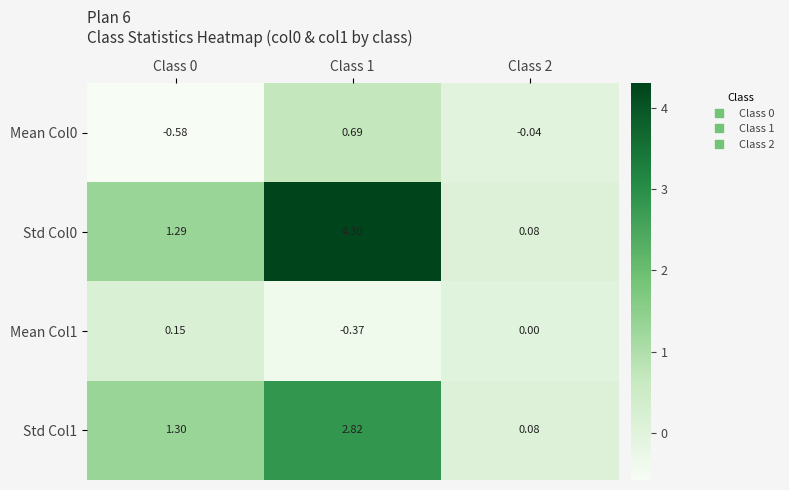

Is the value of Std Col1 at Class 0 greater than the value of Mean Col0 at Class 0?

Yes